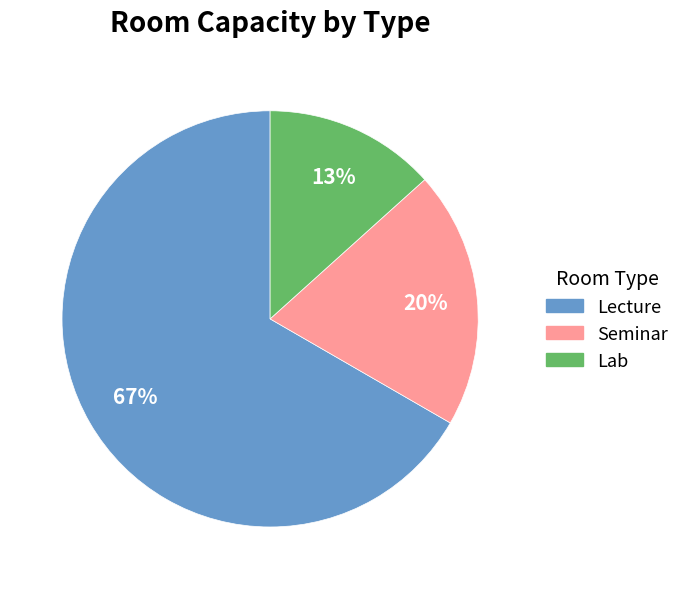

To the nearest percent, what is the average slice percentage?

33%